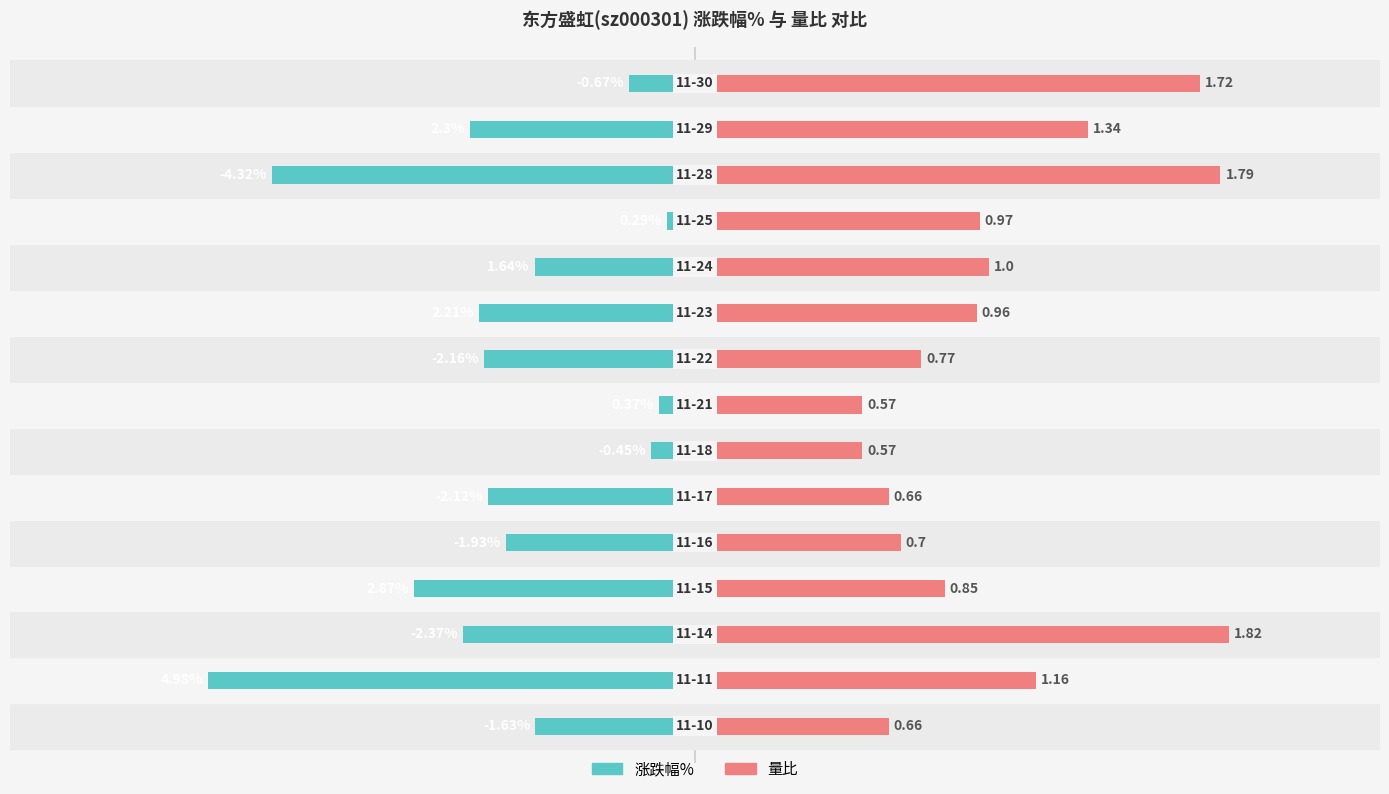

Are the bars grouped side by side (vs. stacked)?

Yes